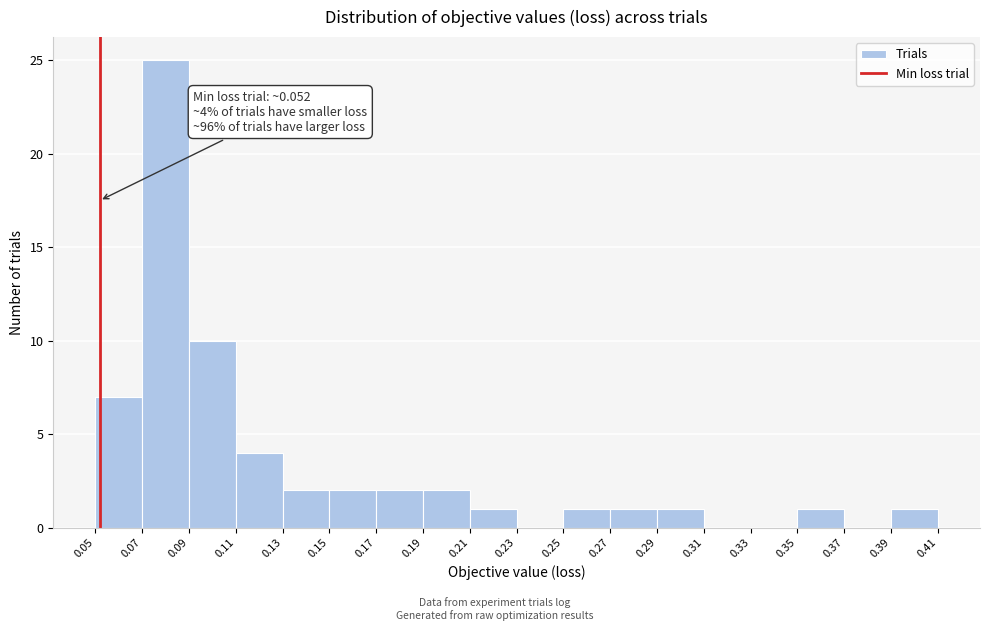

Which range on the x-axis has the tallest bar?

0.07 to 0.09